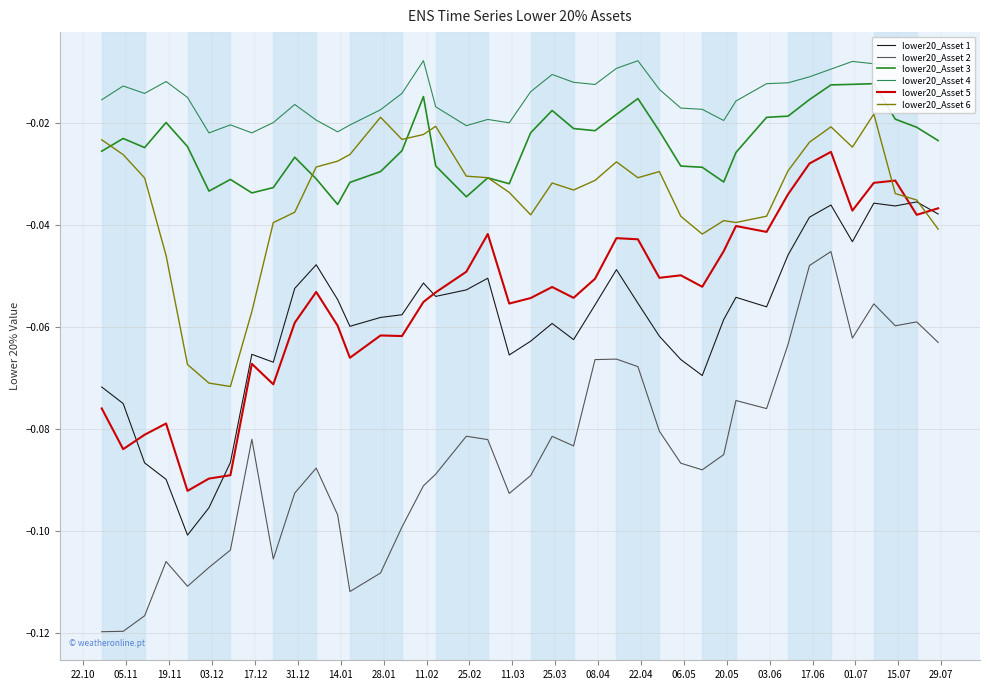

True or false: lower20_Asset 6 and lower20_Asset 2 cross at least once.

False